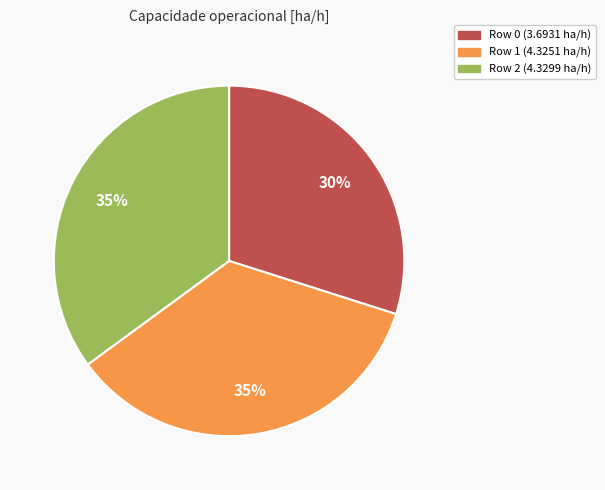

Does Row 1 represent more than half of the total?

No